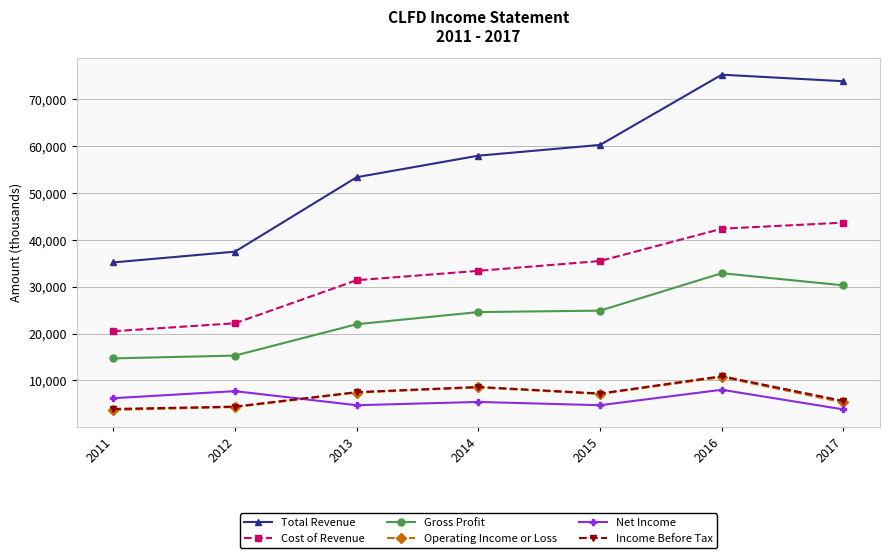

What is the sum of the Total Revenue values at 2014 and 2013?

111400